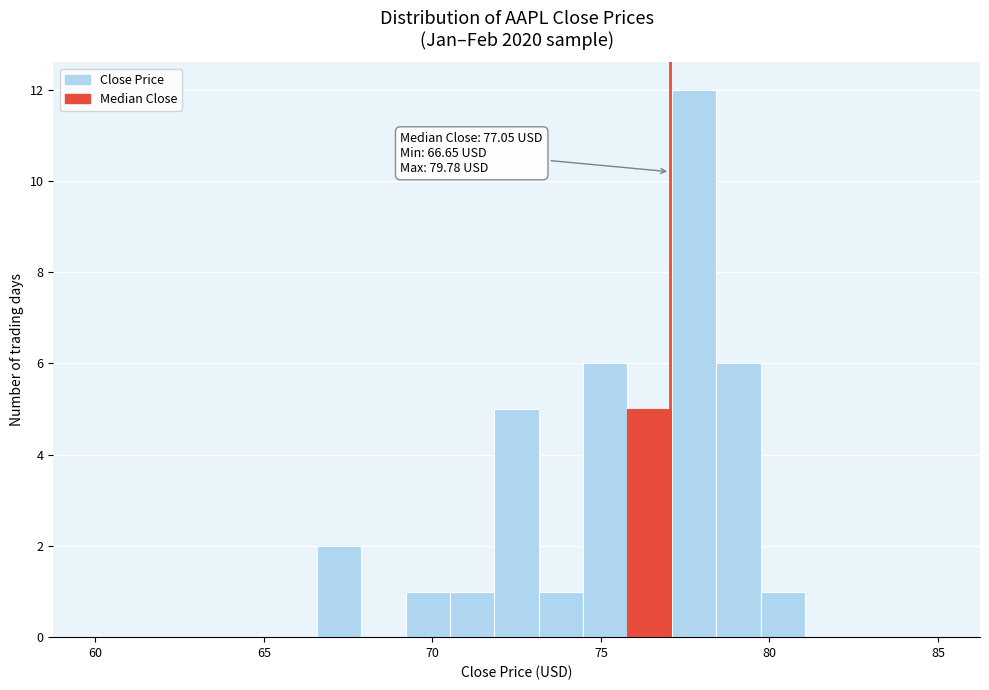

Read against the x-axis, roughly where is the centre of the tallest bar?

78.0